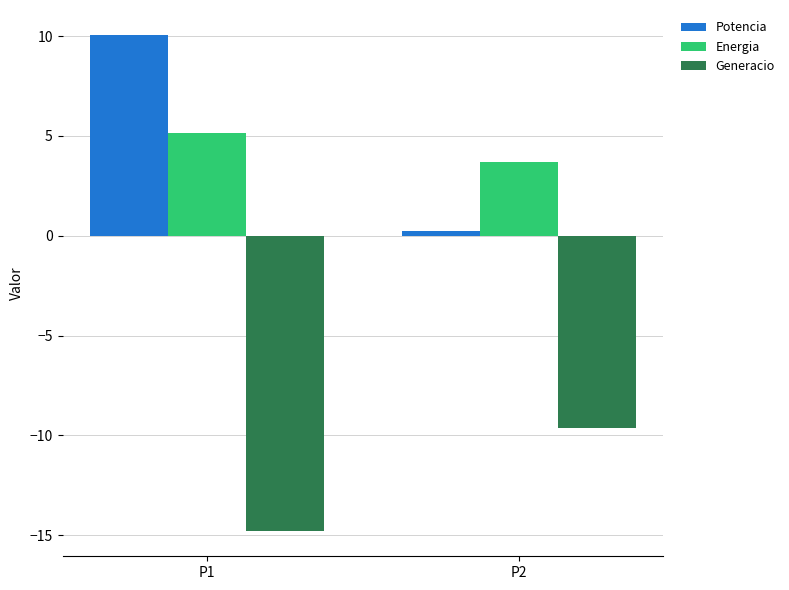

What are all the series names shown in the legend?

Potencia, Energia, Generacio